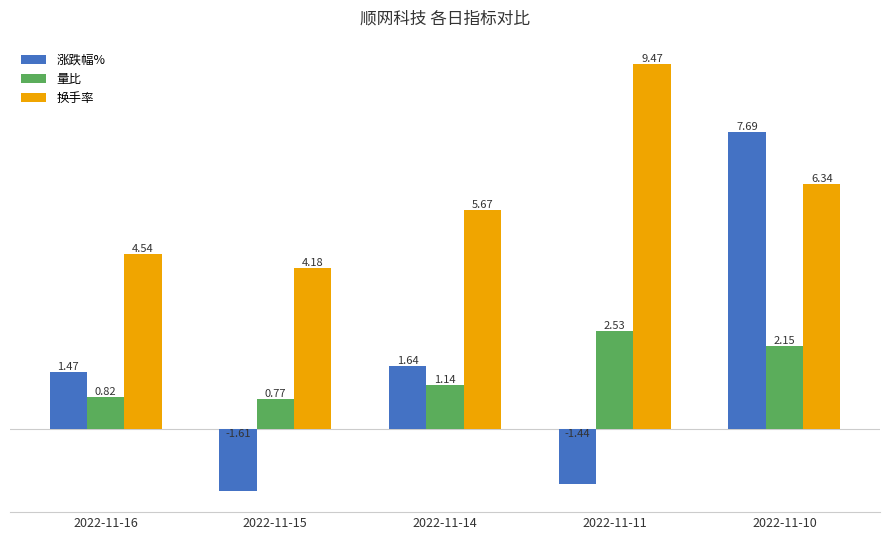

Rank the categories by 换手率 value from highest to lowest.

2022-11-11, 2022-11-10, 2022-11-14, 2022-11-16, 2022-11-15